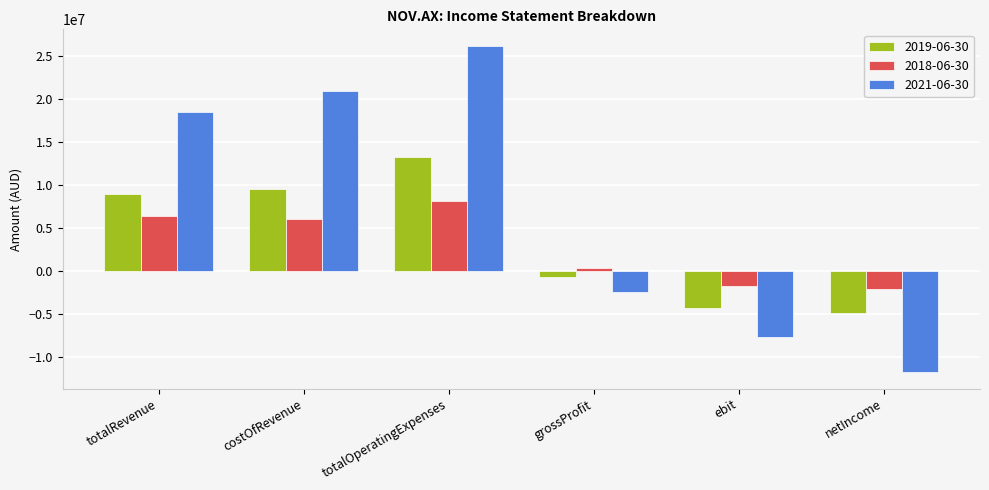

Rank the series by their average value, from lowest to highest.

2018-06-30, 2019-06-30, 2021-06-30